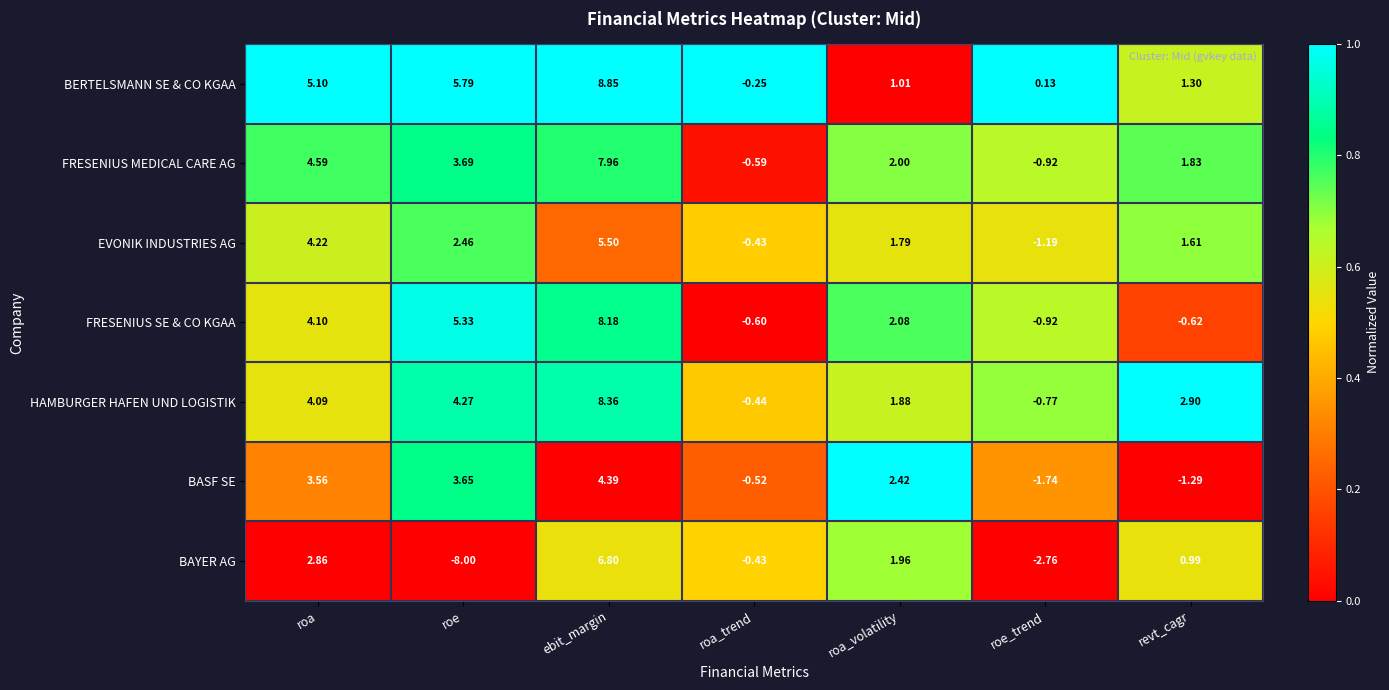

Is the value of BERTELSMANN SE & CO KGAA at roa_volatility greater than the value of BASF SE at roe_trend?

Yes